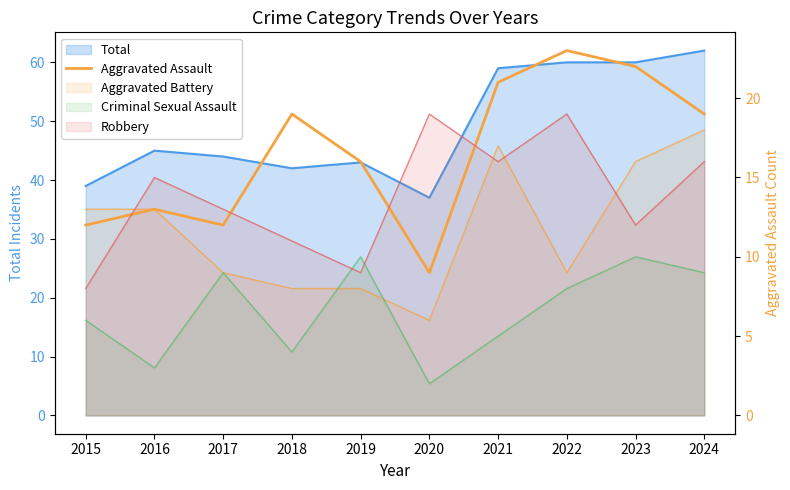

Which has a higher value, 2018 or 2023?

2023